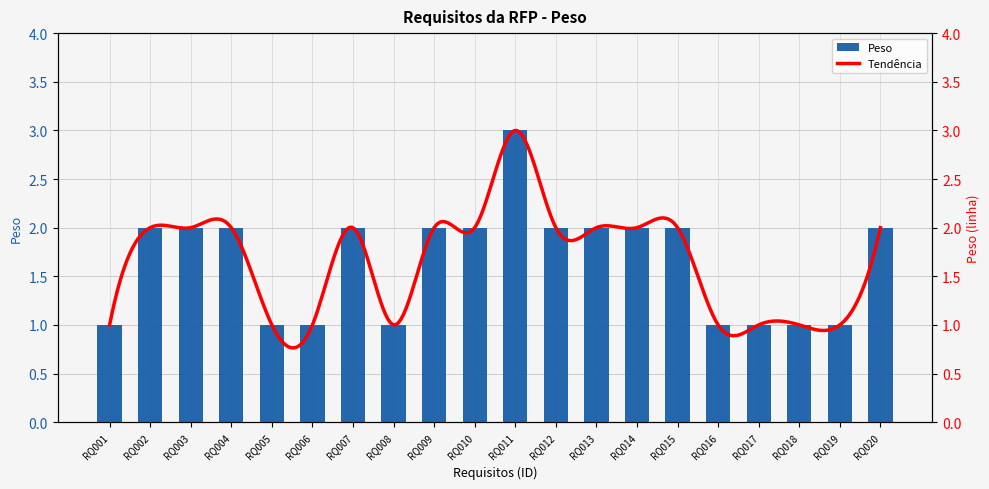

Where is the data nearest to the value 2?

RQ002